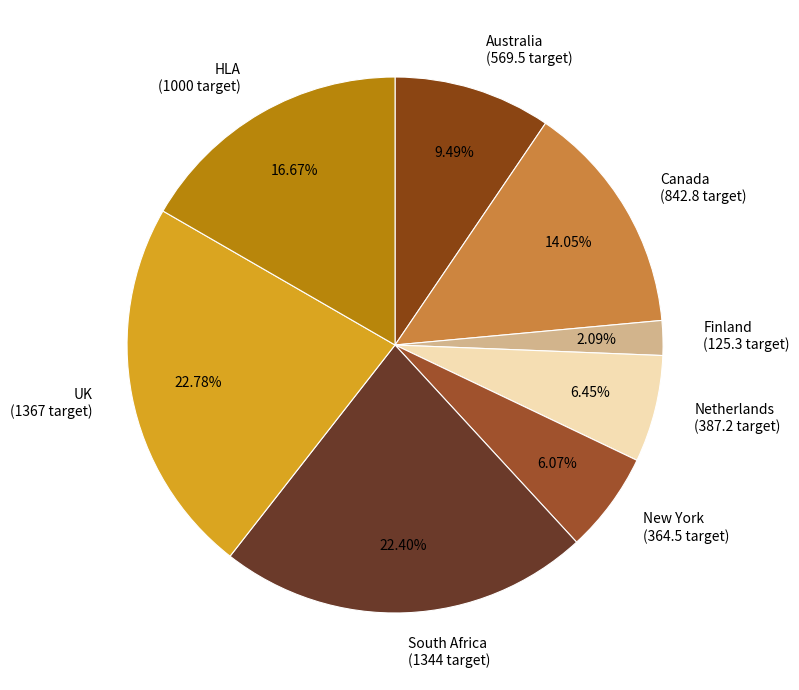

To the nearest percent, what portion does Canada represent?

14%